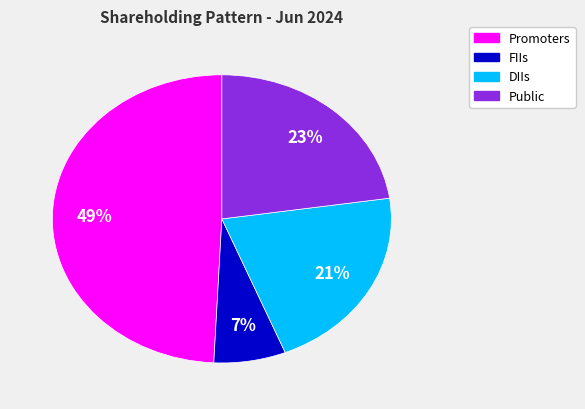

Is there a majority slice in this chart?

No